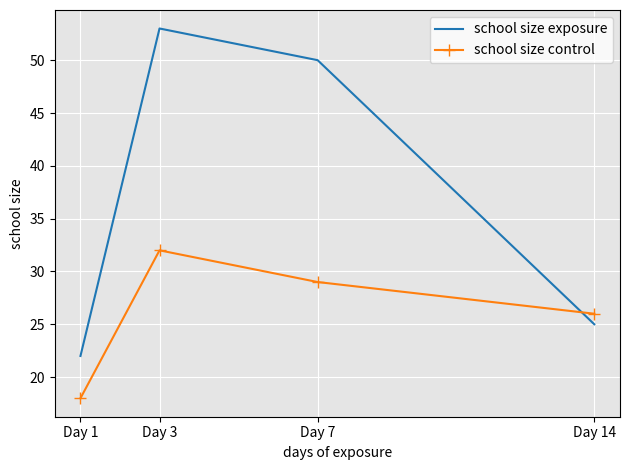

Which series has the widest spread of values?

school size exposure